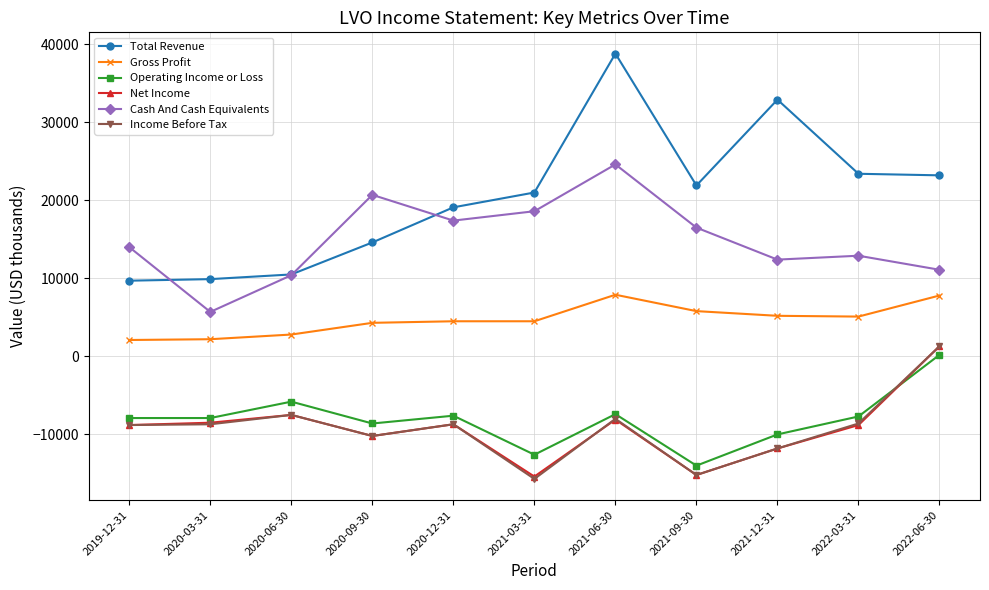

True or false: Gross Profit and Total Revenue cross at least once.

False